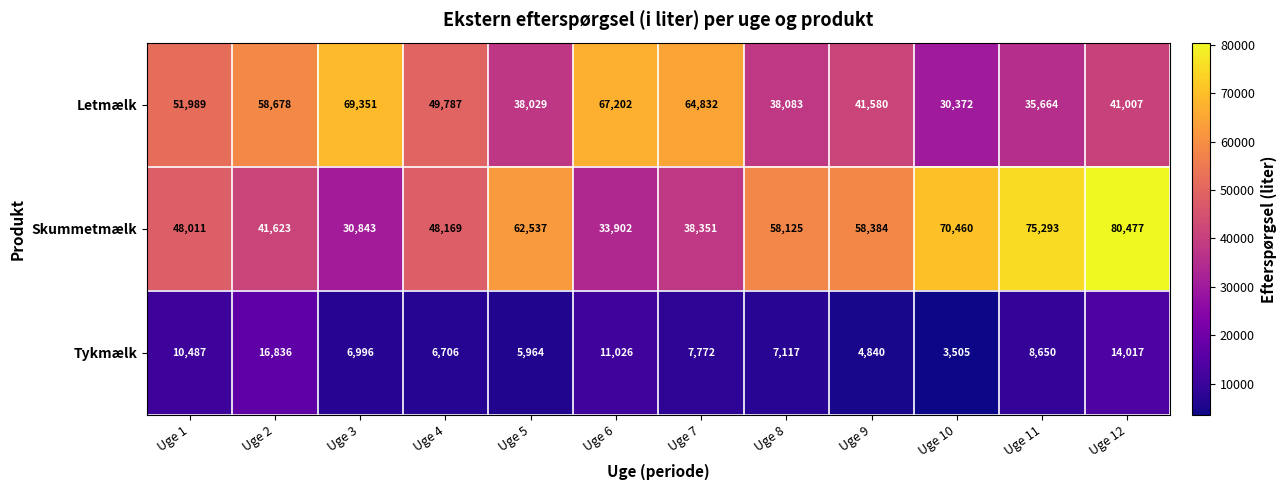

The value of Tykmælk at Uge 1 is 10487. True or false?

True